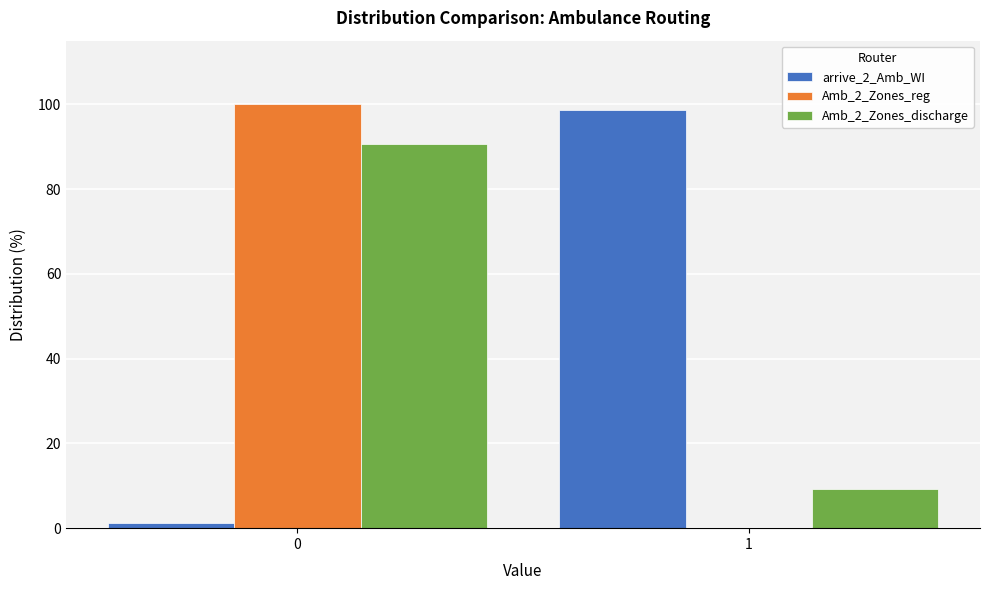

What is the sum of all arrive_2_Amb_WI values?

100.0